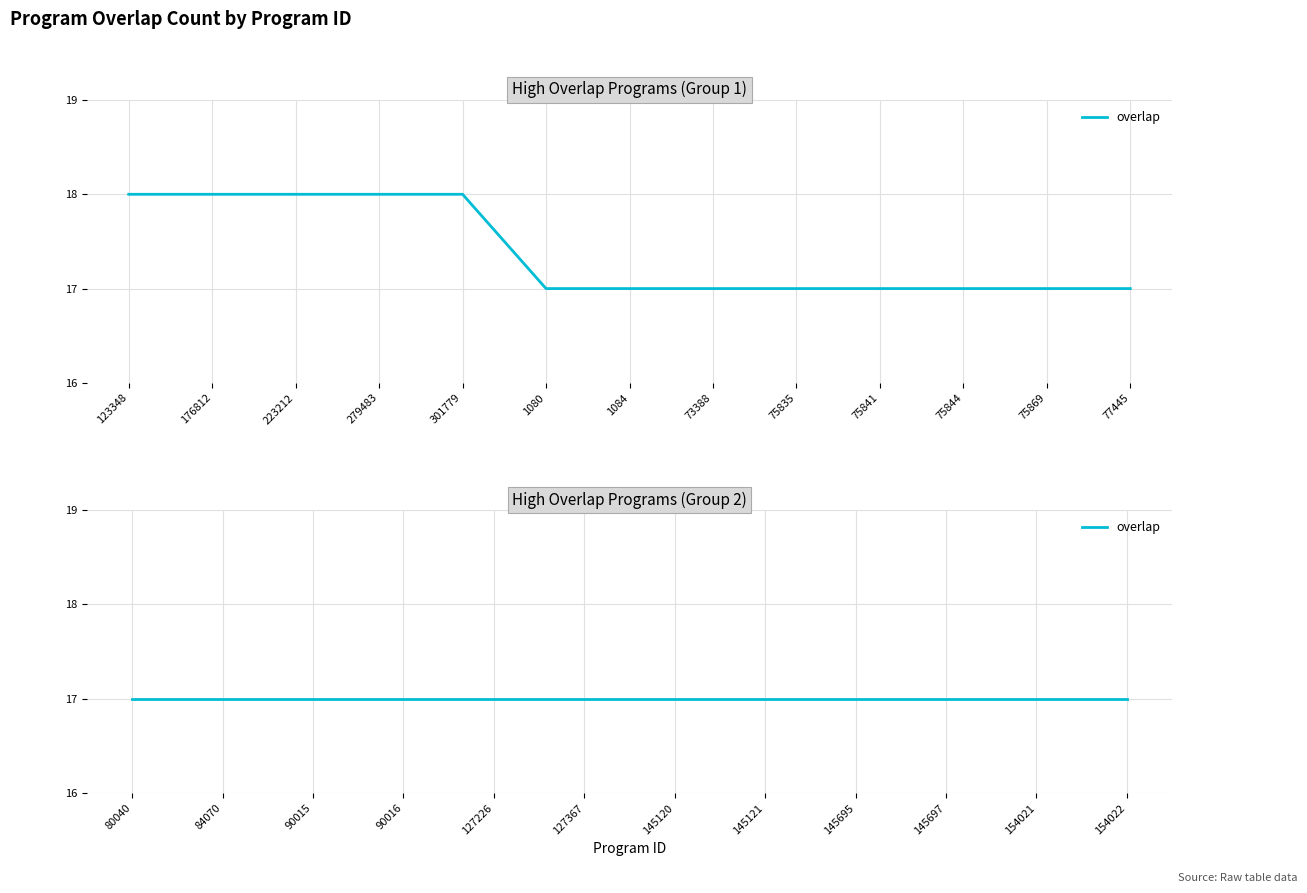

What is the sum of the values at 73388 and 1080?

34